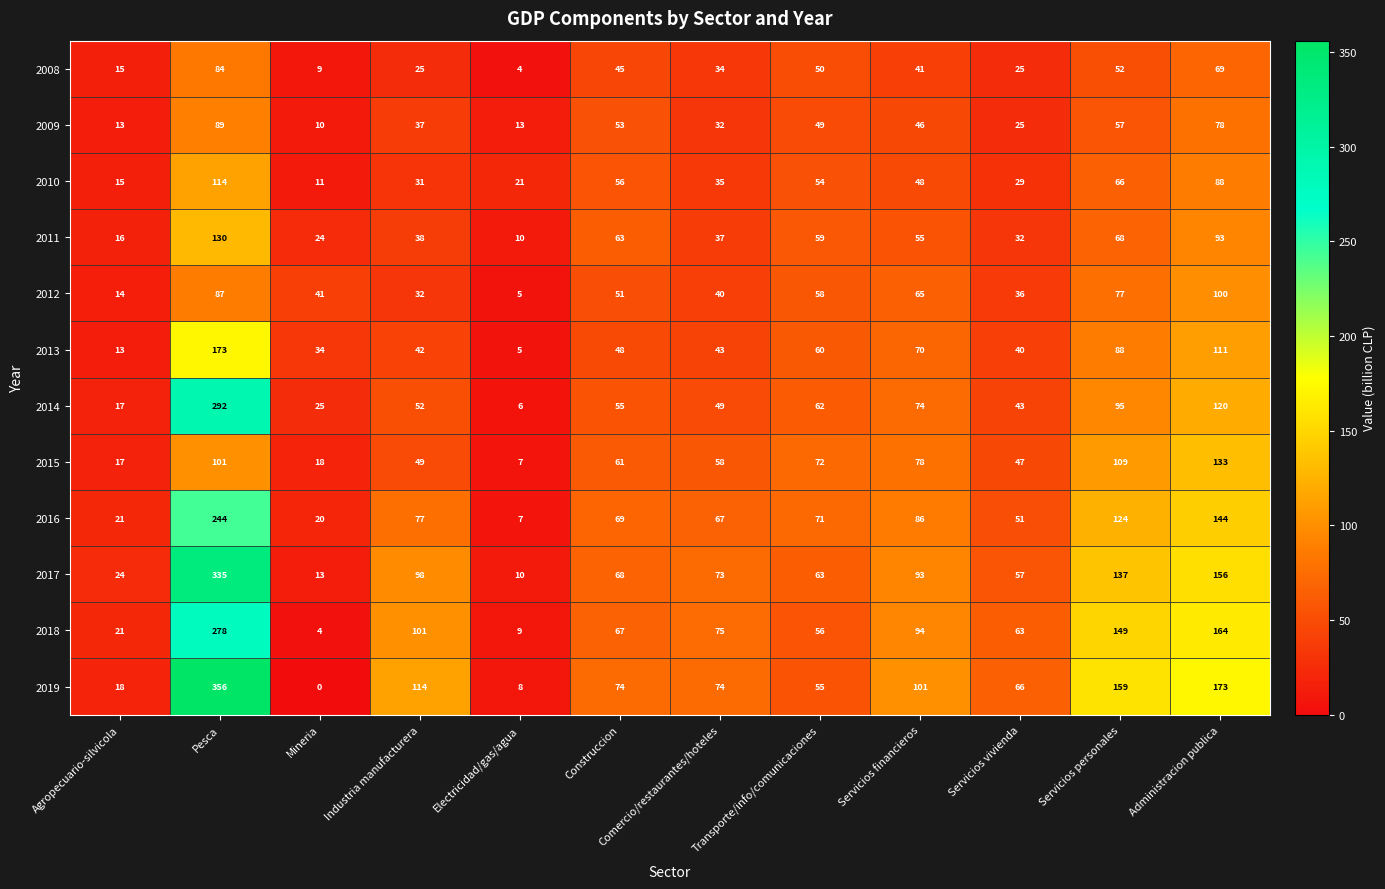

Rank the series at Comercio/restaurantes/hoteles from lowest to highest value.

2009, 2008, 2010, 2011, 2012, 2013, 2014, 2015, 2016, 2017, 2019, 2018